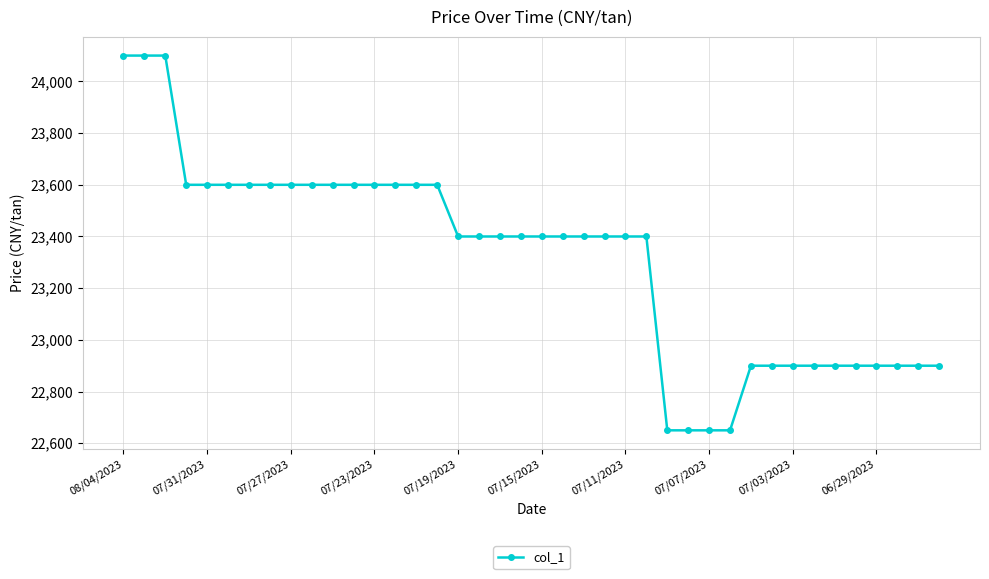

What is the maximum value shown in the chart?

24100